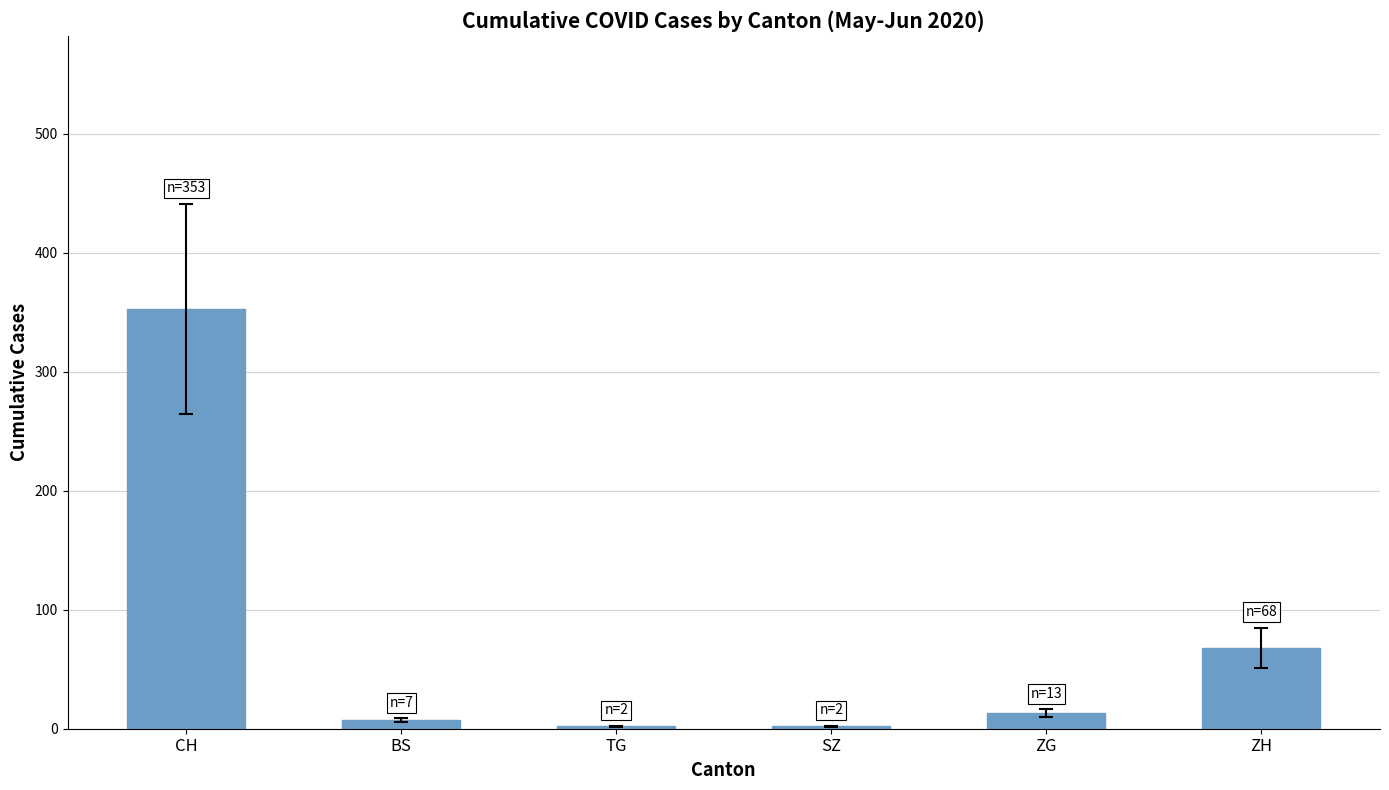

The value at SZ is 2. True or false?

True